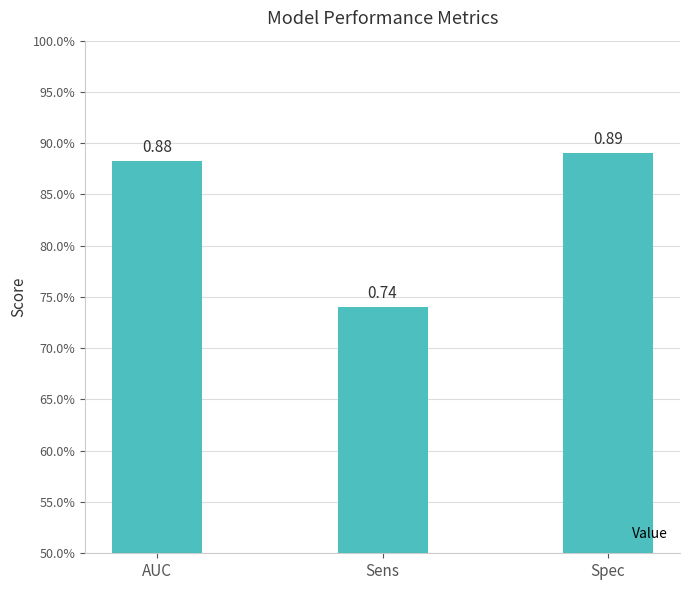

Does the chart contain any negative values?

No